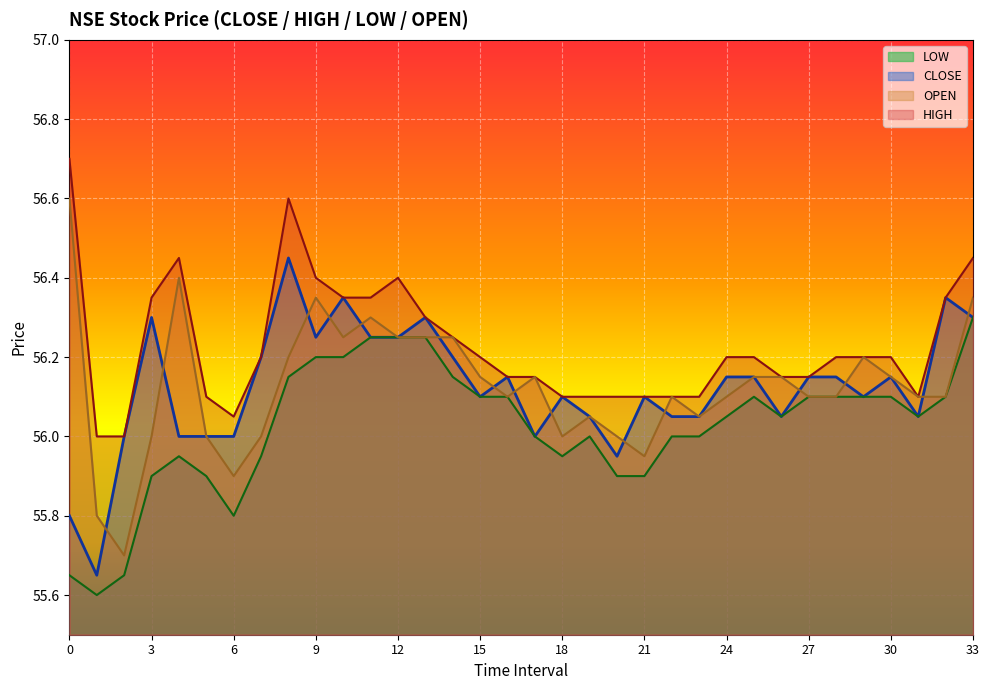

True or false: CLOSE has more than 2 points higher than both neighbors.

True